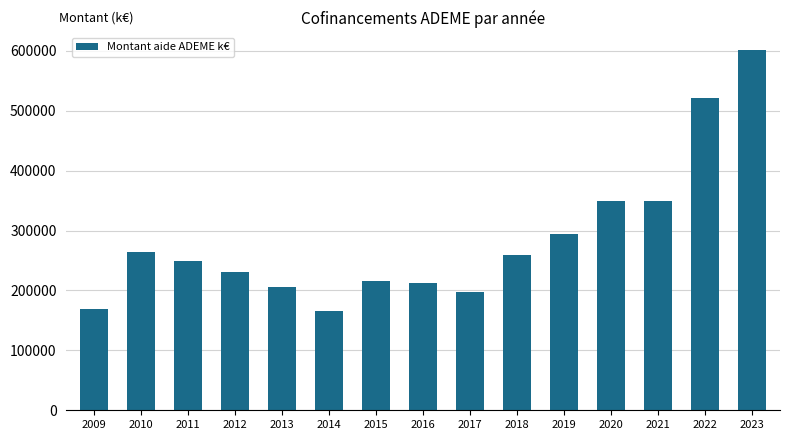

Count the number of data series in this chart.

1